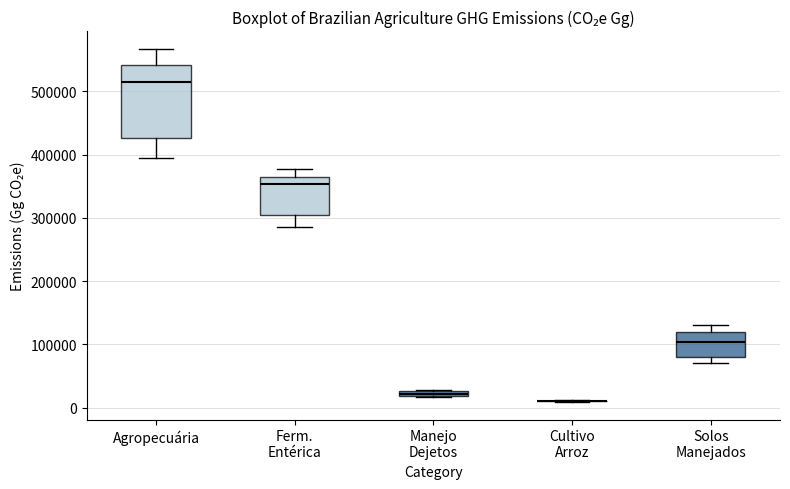

Comparing the boxes themselves (not the whiskers), which one is the tallest?

Agropecuária